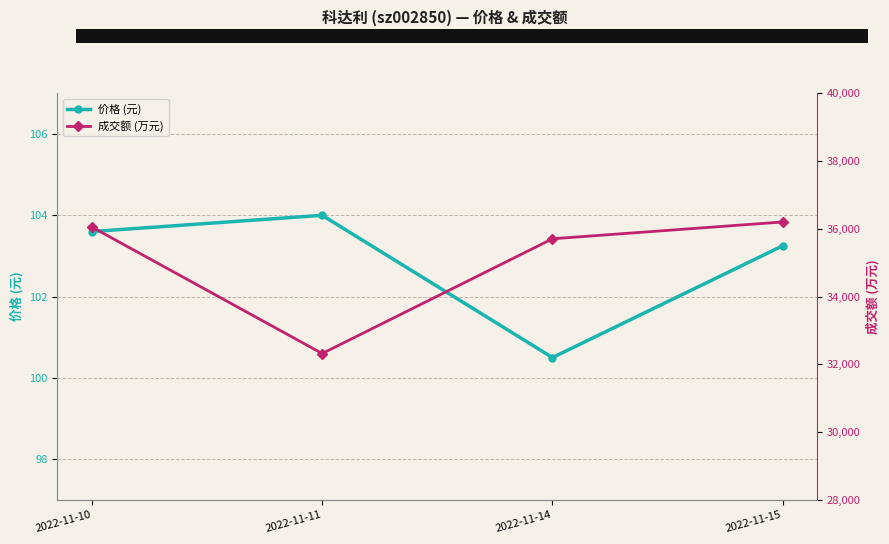

What is the spread (max minus min) of values at 2022-11-11?

32215.0